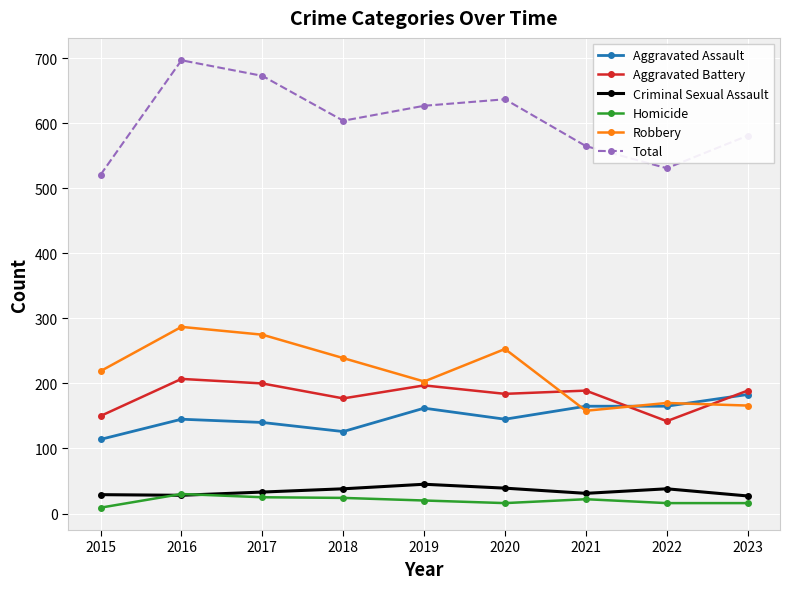

At which category does Robbery reach its first local valley?

2019